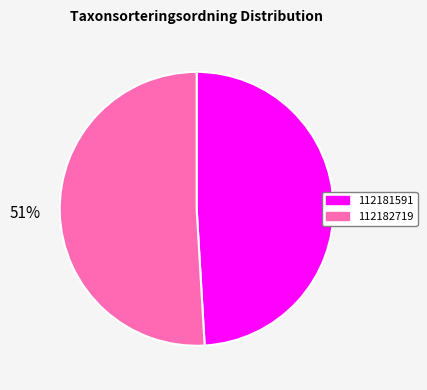

Between 112181591 and 112182719, which is larger?

112182719